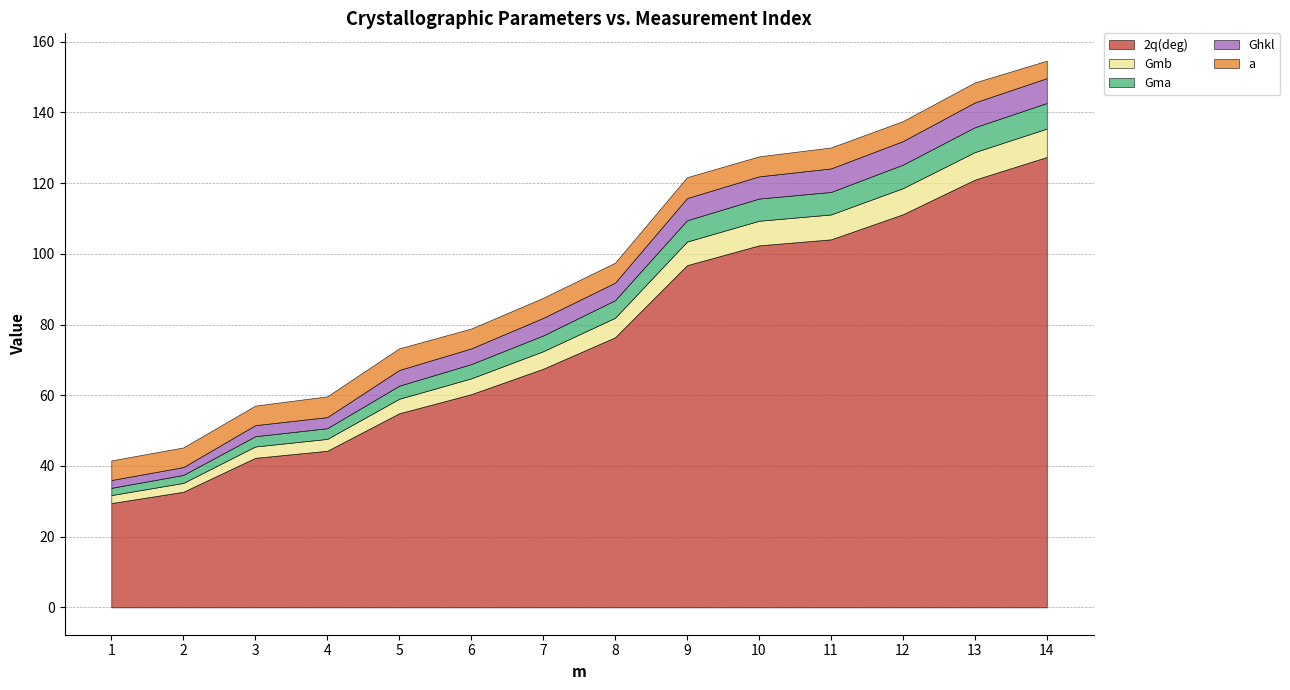

What is the sum of the Gmb values at 6 and 14?

12.5